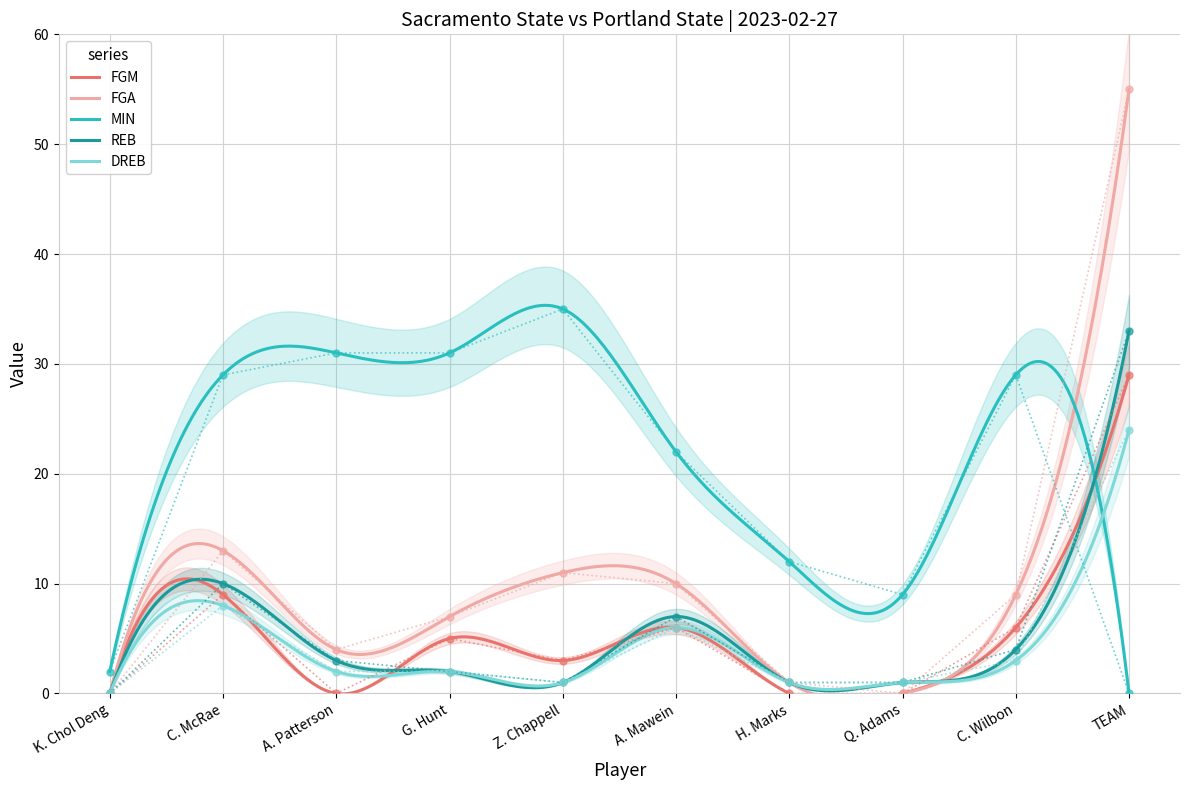

True or false: REB has more than 2 interior local peaks.

True